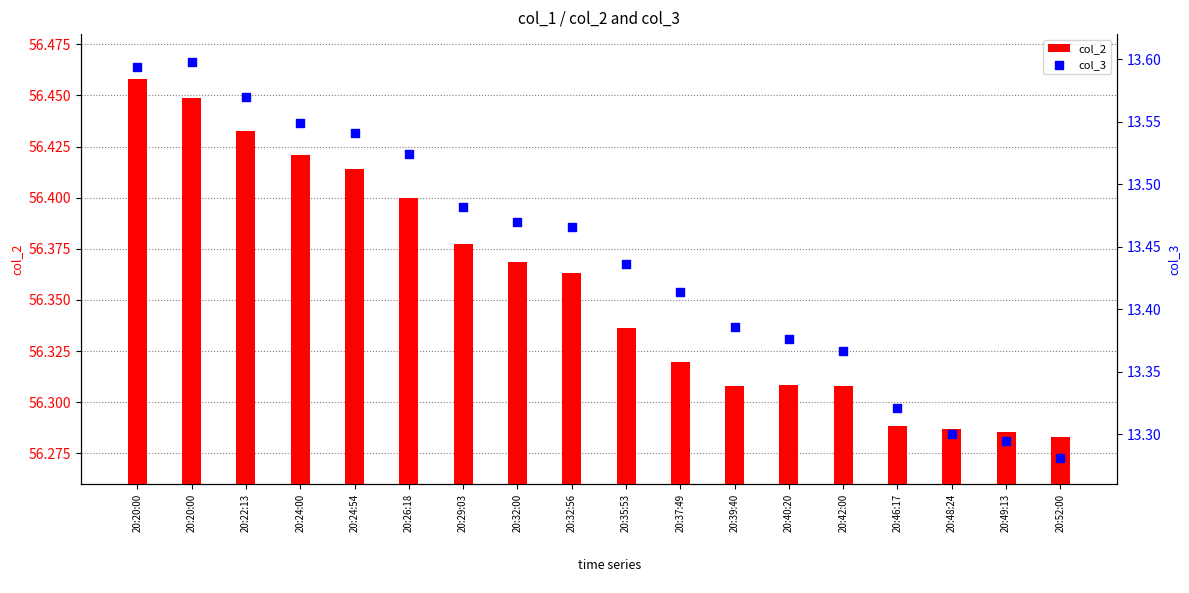

Which series has the widest spread of Y values?

col_3